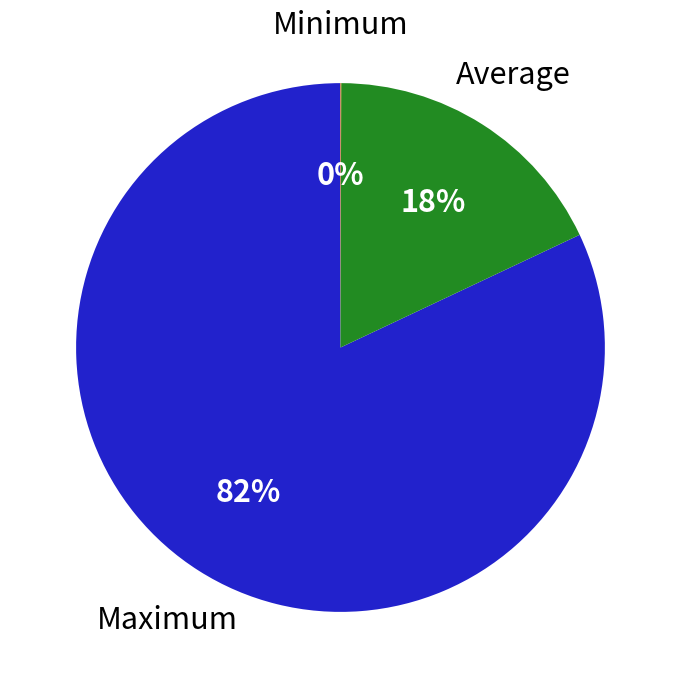

To the nearest percent, what portion does Maximum represent?

82%